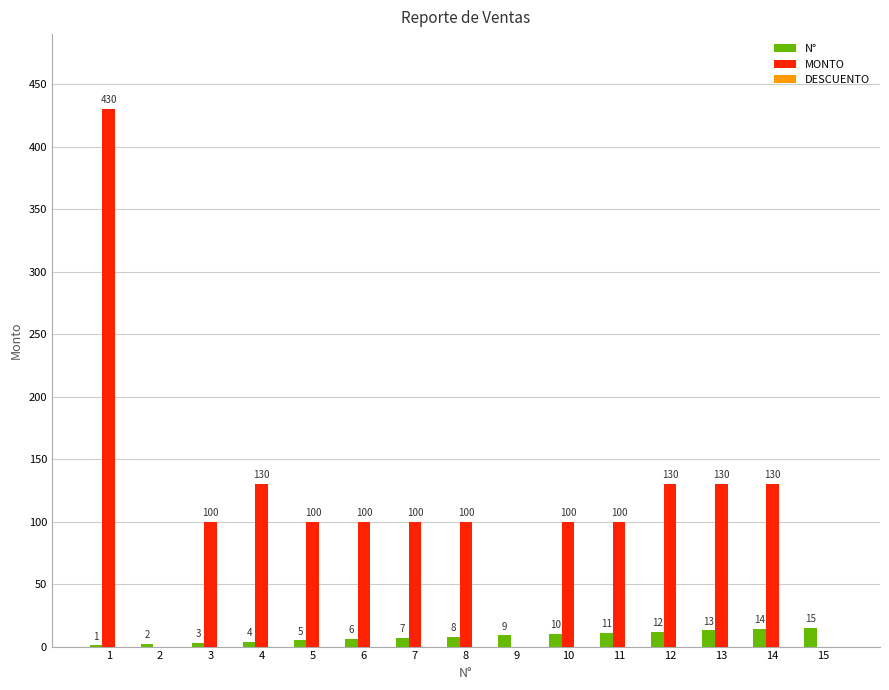

At which category is the sum across all series the highest?

1